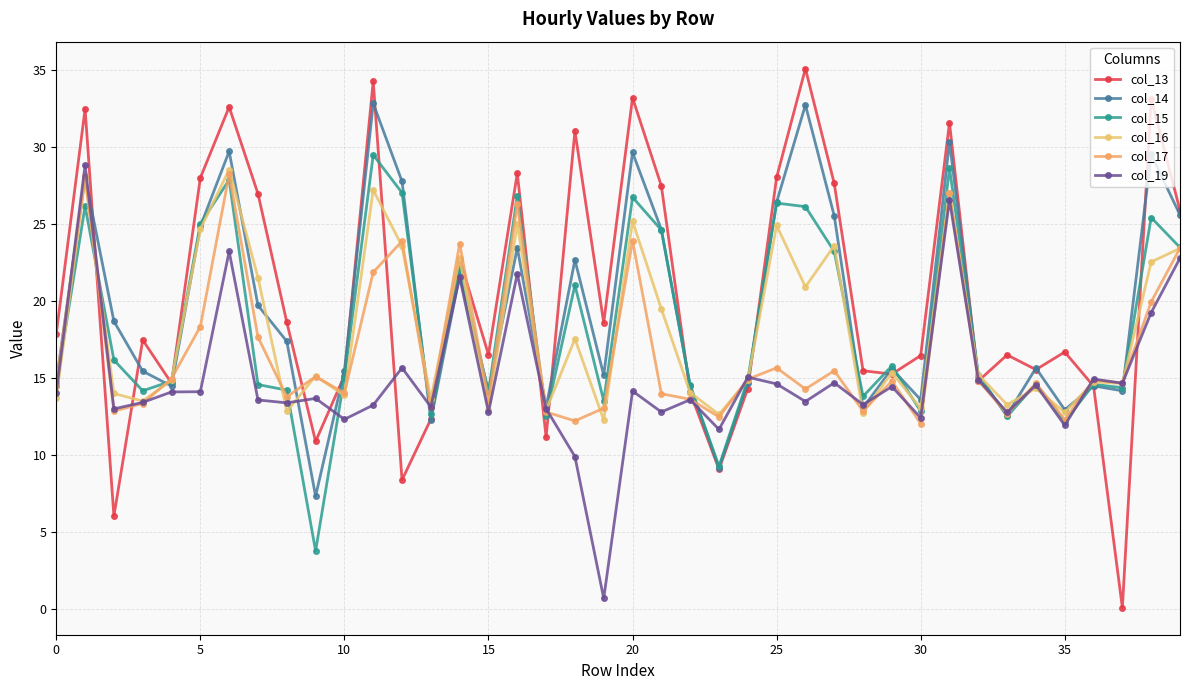

Which series ends up on top after the final intersection of col_15 and col_19?

col_15